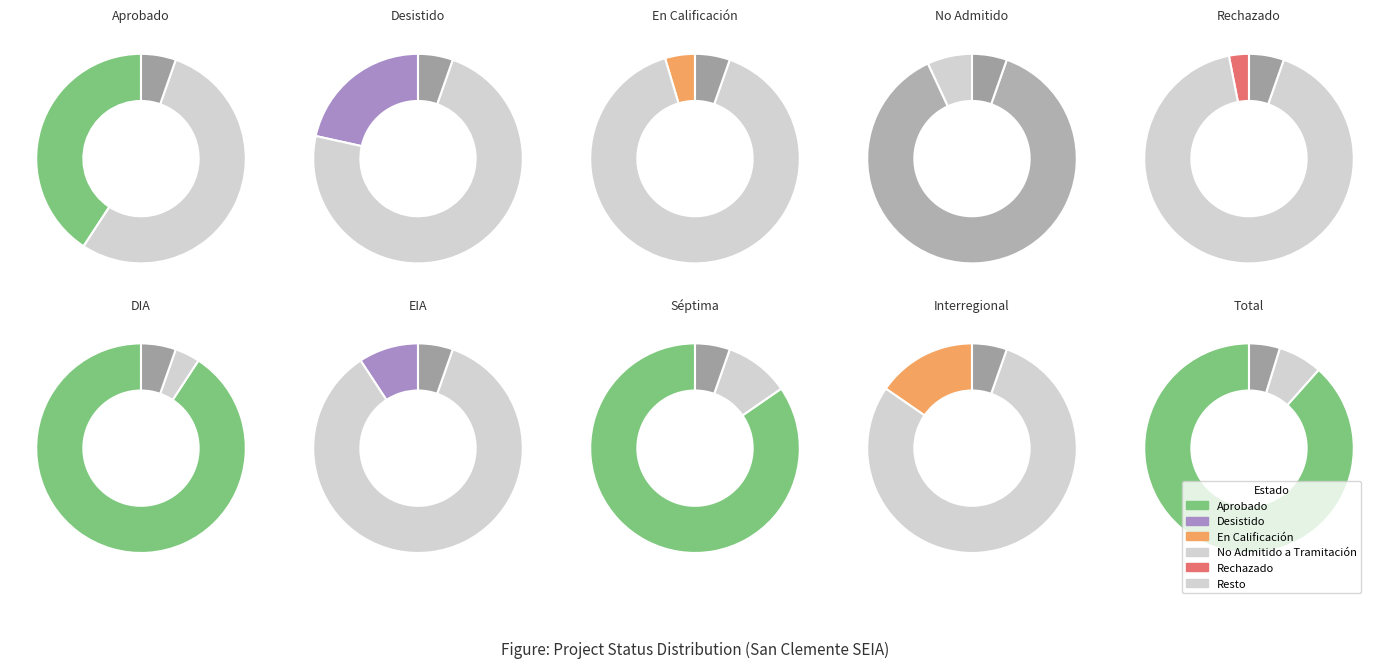

Rank the categories by value from highest to lowest.

Aprobado, Desistido, No Admitido a Tramitación, En Calificación, Rechazado